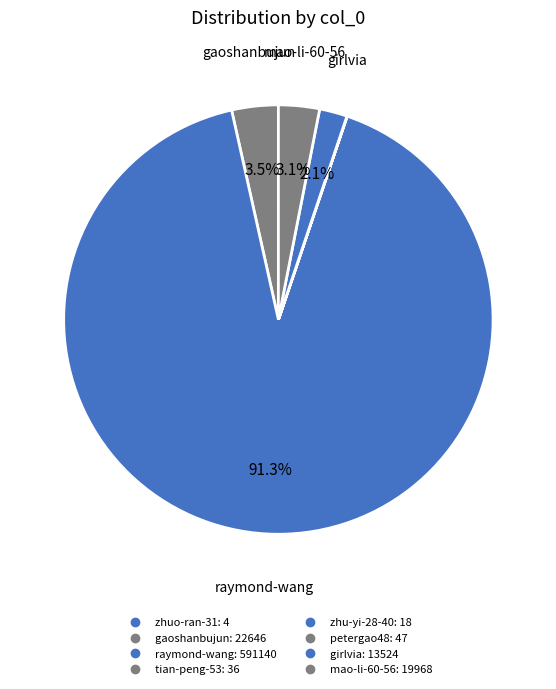

To the nearest percent, what is the difference between the largest and smallest slice percentages?

91%